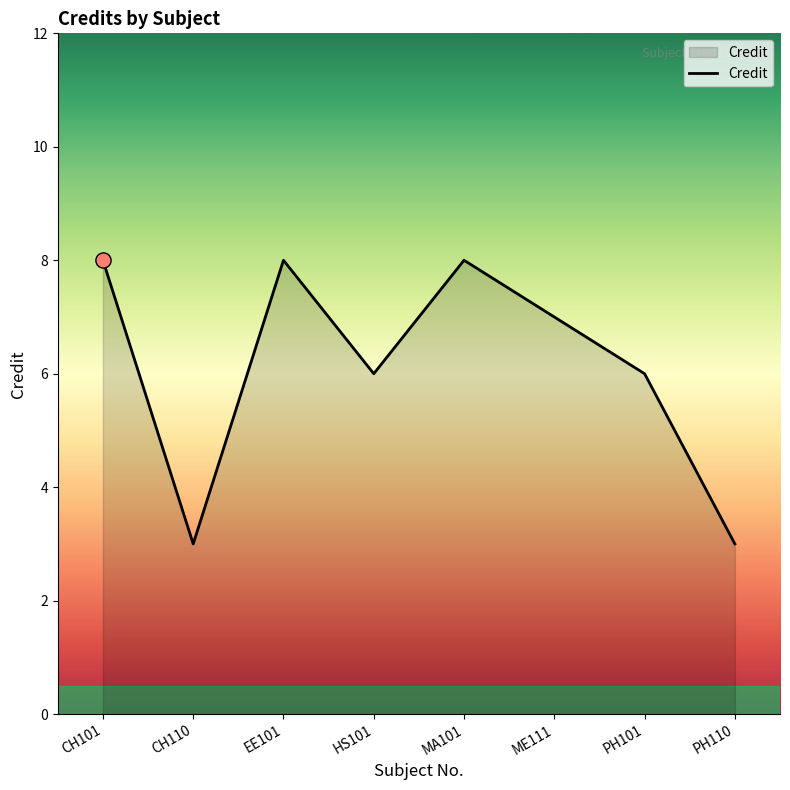

Between PH110 and PH101, which is larger?

PH101